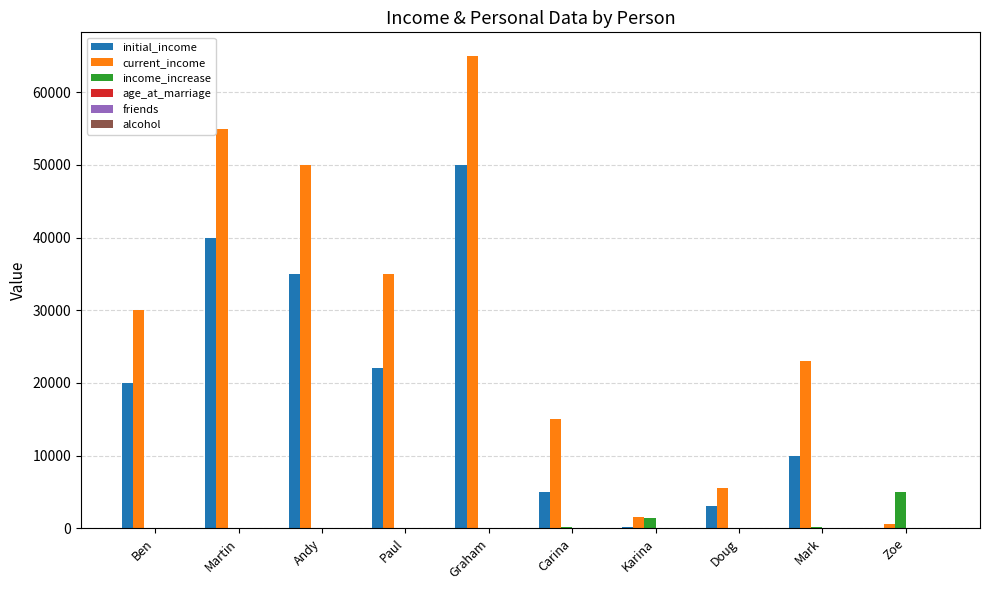

At which category is the sum across all series the highest?

Graham